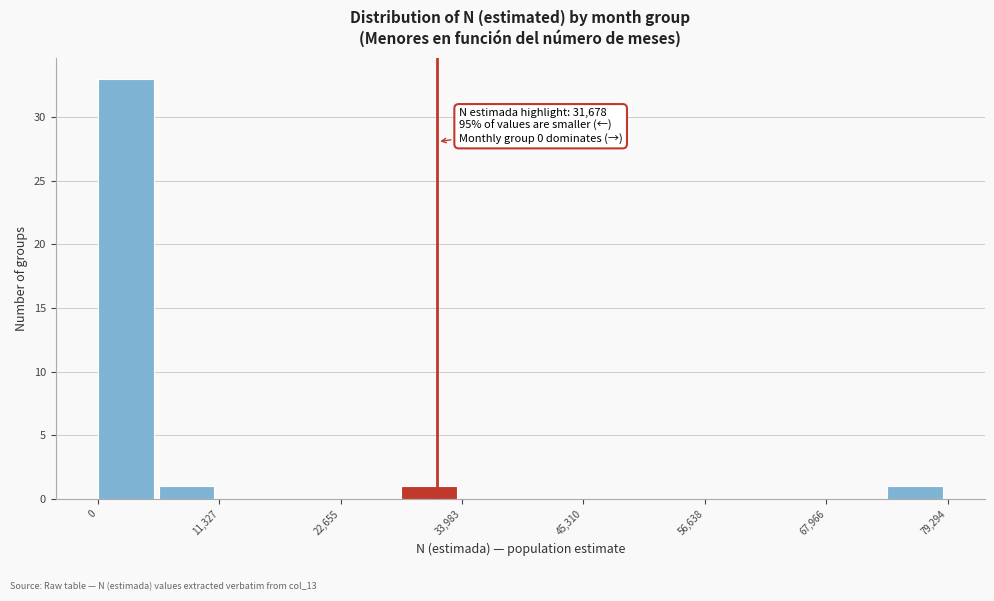

Read against the x-axis, roughly where is the centre of the tallest bar?

2000